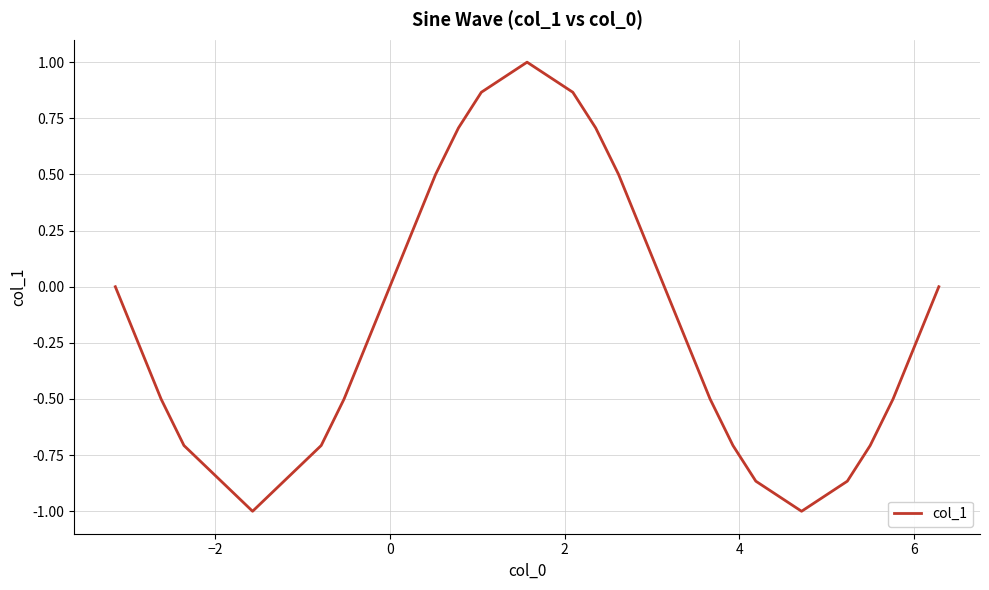

What is the maximum value shown in the chart?

1.0